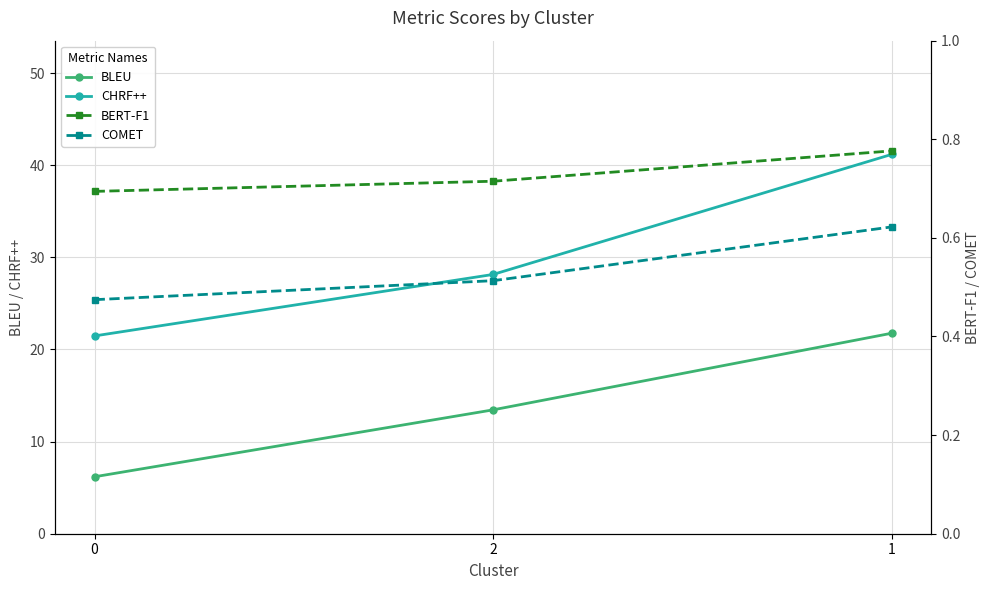

What is the sum of the COMET values at 1 and 0?

1.1